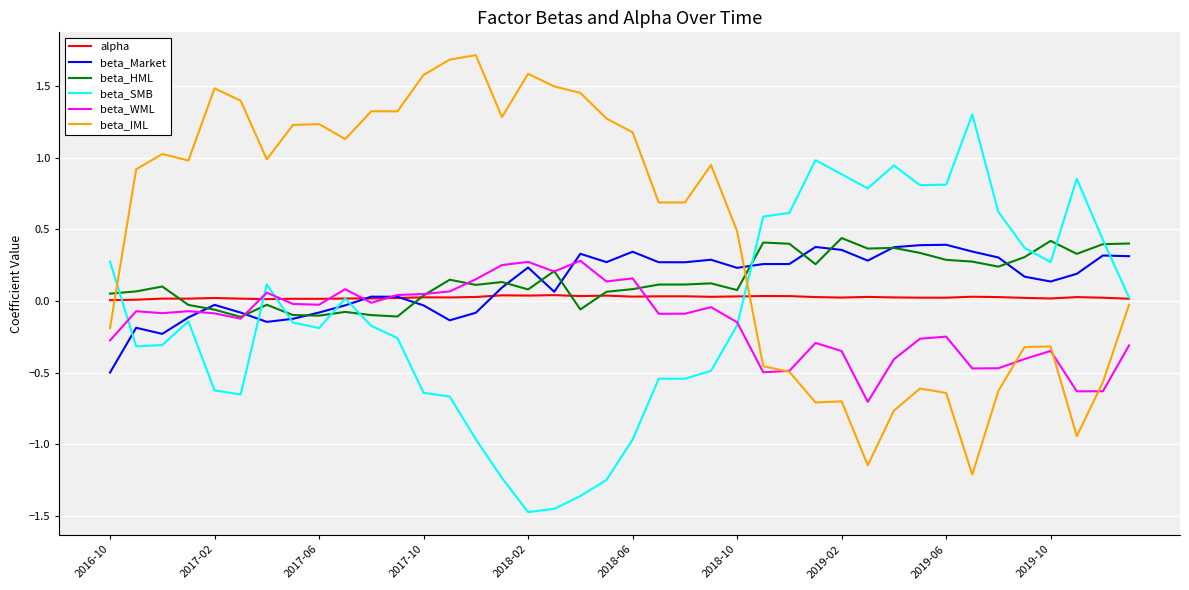

What is the maximum value shown in the chart?

1.7